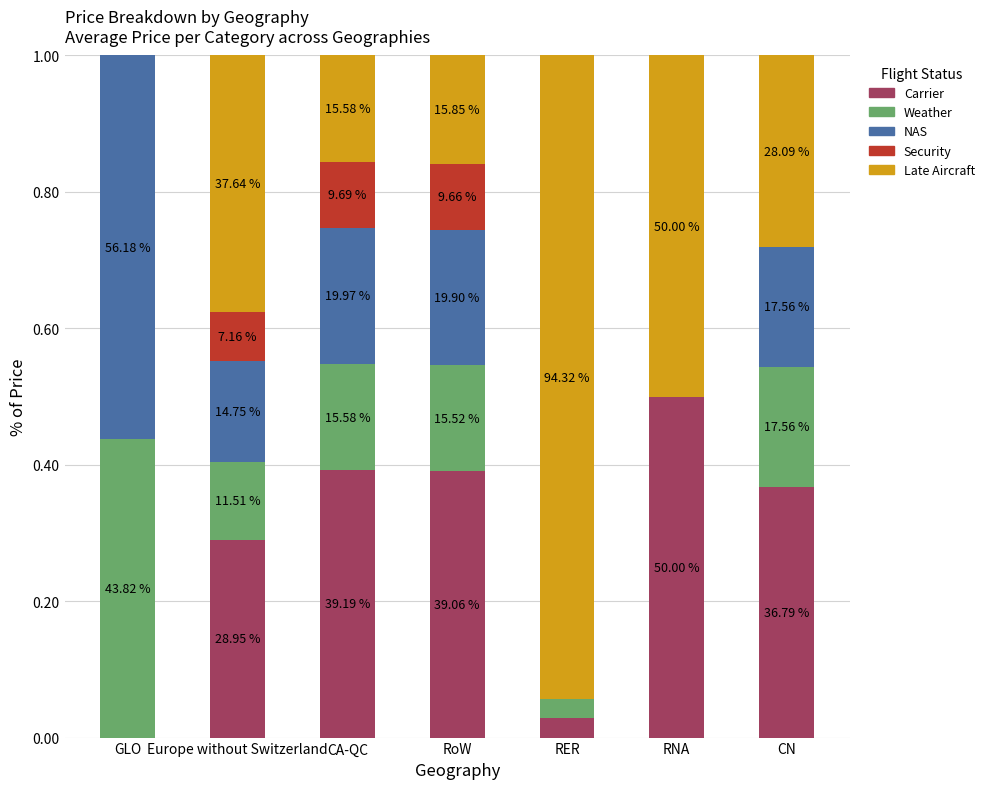

What is the average value of the Late Aircraft series?

0.3